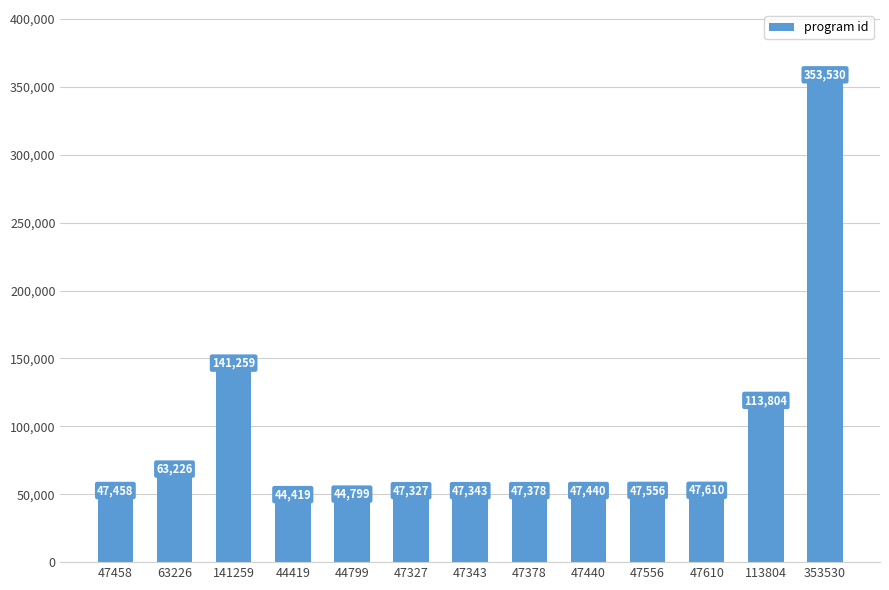

True or false: the data shows 47556 at 47556.

True